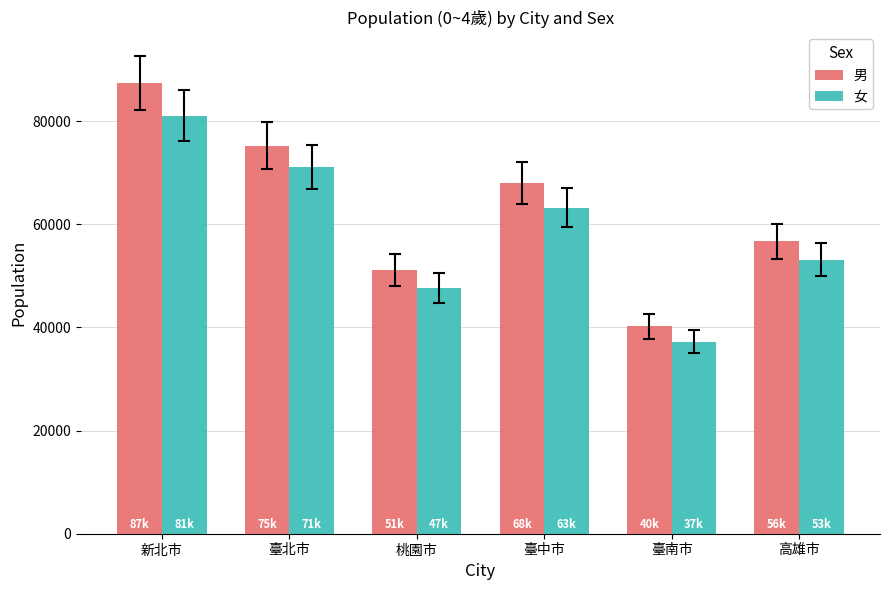

What is the difference between the maximum and second lowest values in the 男 series?

36235